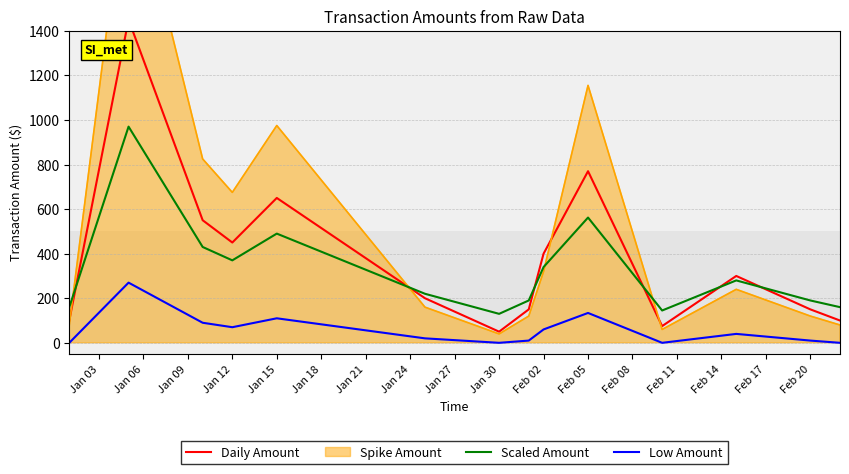

The Low Amount series shows 0 at Jan 30. True or false?

True